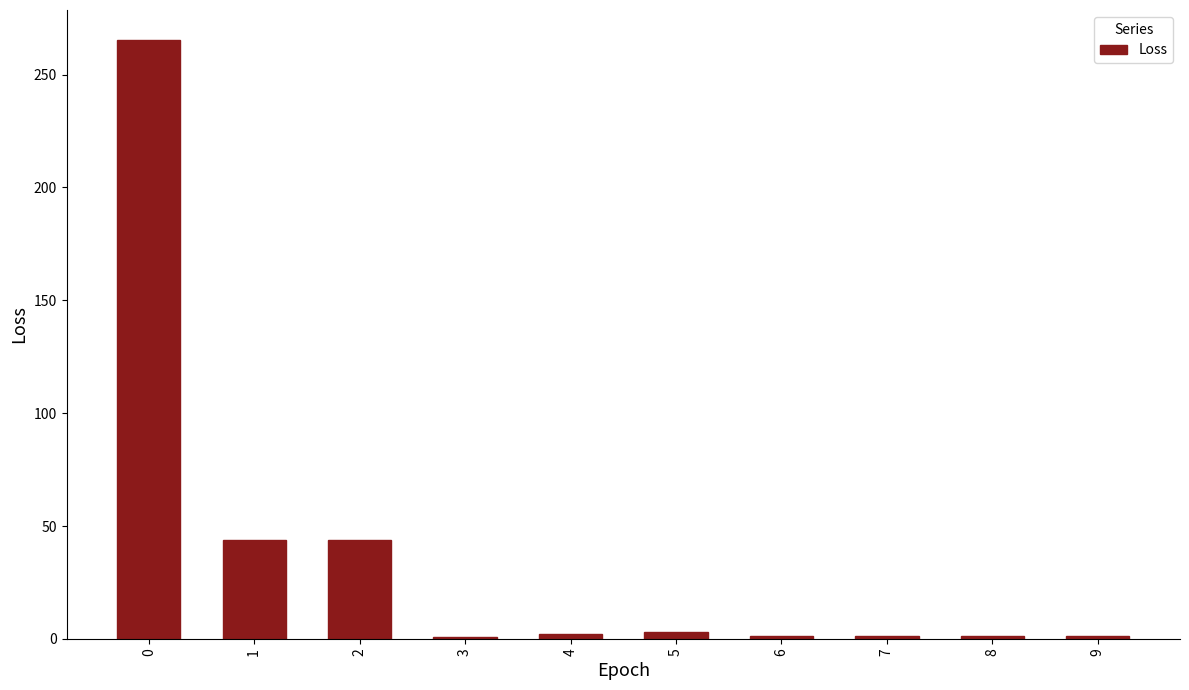

What is the value of the 2nd bar from the left?

43.6